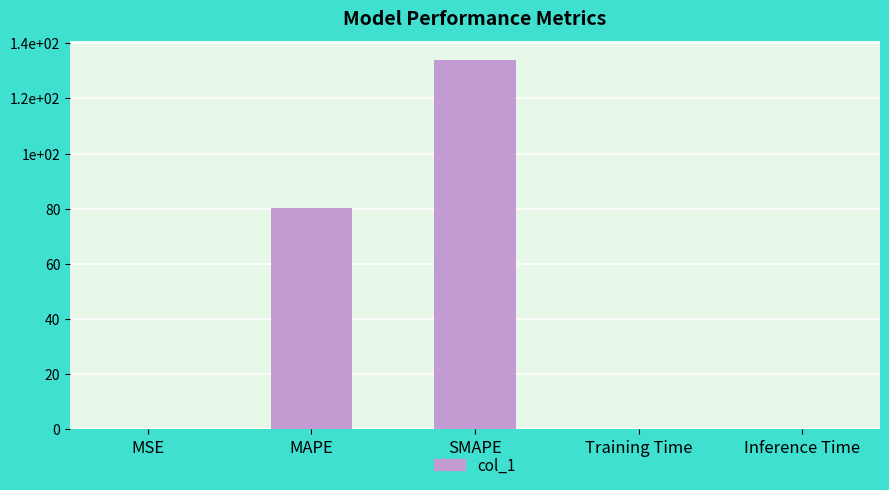

What value does the data have at MAPE?

80.3